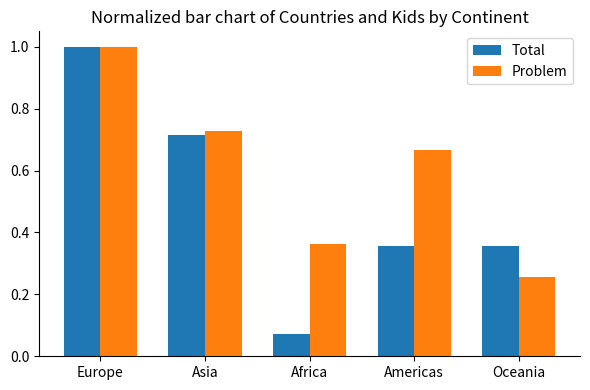

Does the chart contain stacked bars?

No